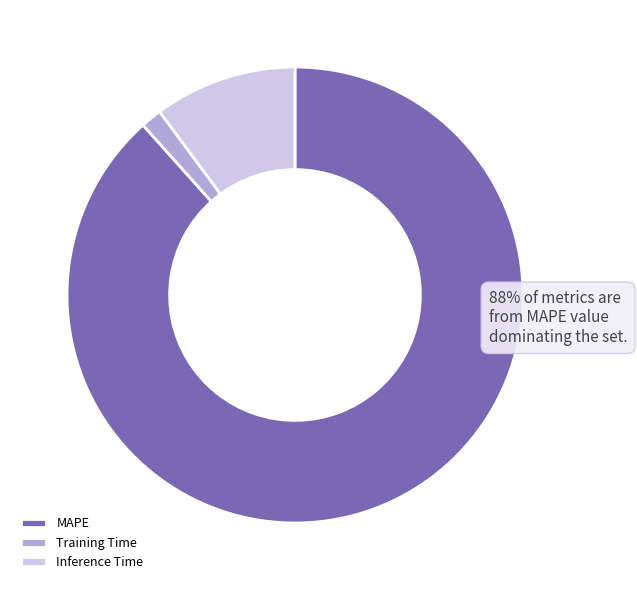

Which has a higher value, Training Time or Inference Time?

Inference Time